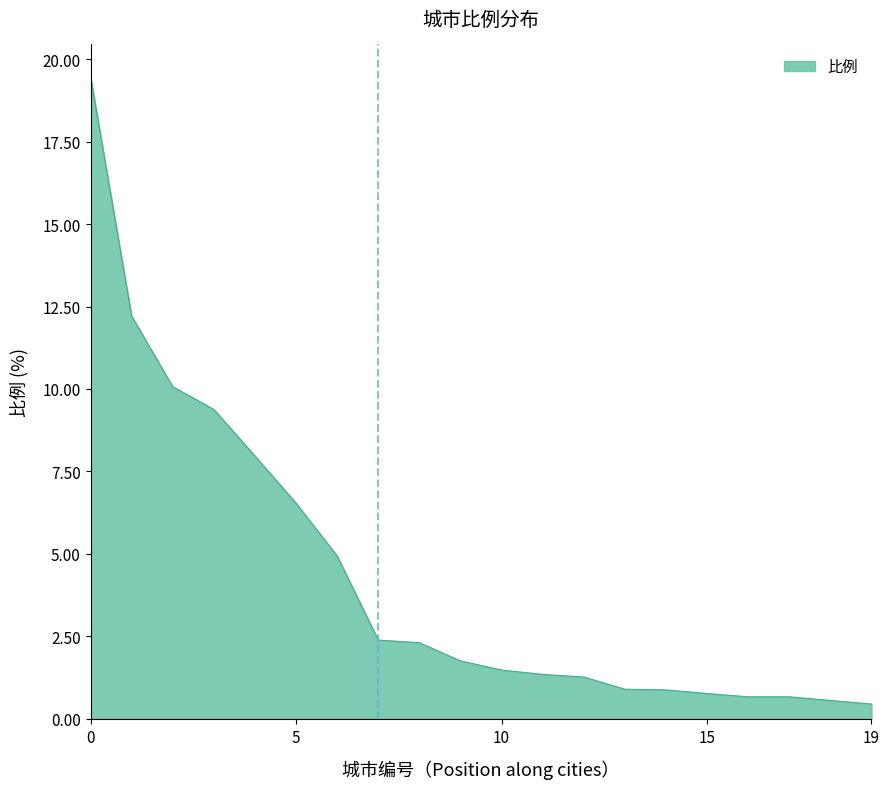

What is the greatest value displayed?

19.5